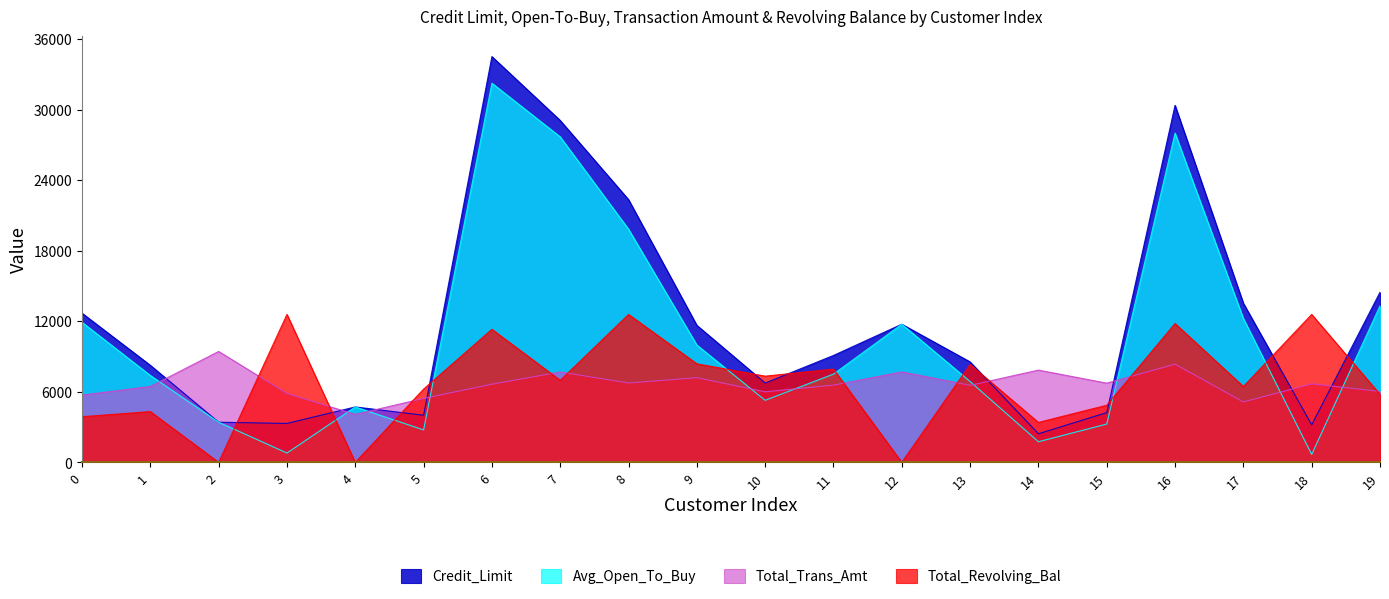

Reading right to left, transcribe all the data shown in this chart.

Credit_Limit: 19=14470	18=3193	17=13535	16=30367	15=4234	14=2436	13=8547	12=11751	11=9095	10=6748	9=11656	8=22352	7=29081	6=34516	5=4010	4=4716	3=3313	2=3418	1=8256	0=12691
Avg_Open_To_Buy: 19=13313	18=676	17=12244	16=28005	15=3262	14=1756	13=6881	12=11751	11=7508	10=5281	9=9979	8=19835	7=27685	6=32252	5=2763	4=4716	3=796	2=3418	1=7392	0=11914
Total_Trans_Amt: 19=6035	18=6680	17=5140	16=8355	15=6740	14=7850	13=6555	12=7695	11=6570	10=6005	9=7205	8=6750	7=7690	6=6650	5=5440	4=4080	3=5855	2=9435	1=6455	0=5720
Total_Revolving_Bal: 19=5785	18=12585	17=6455	16=11810	15=4860	14=3400	13=8330	12=0	11=7935	10=7335	9=8385	8=12585	7=6980	6=11320	5=6235	4=0	3=12585	2=0	1=4320	0=3885